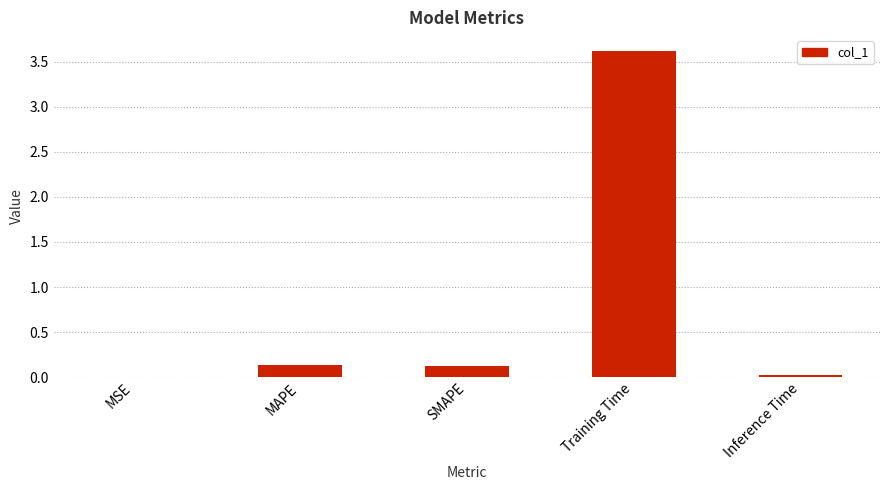

What is the sum of the values at SMAPE and Training Time?

3.7